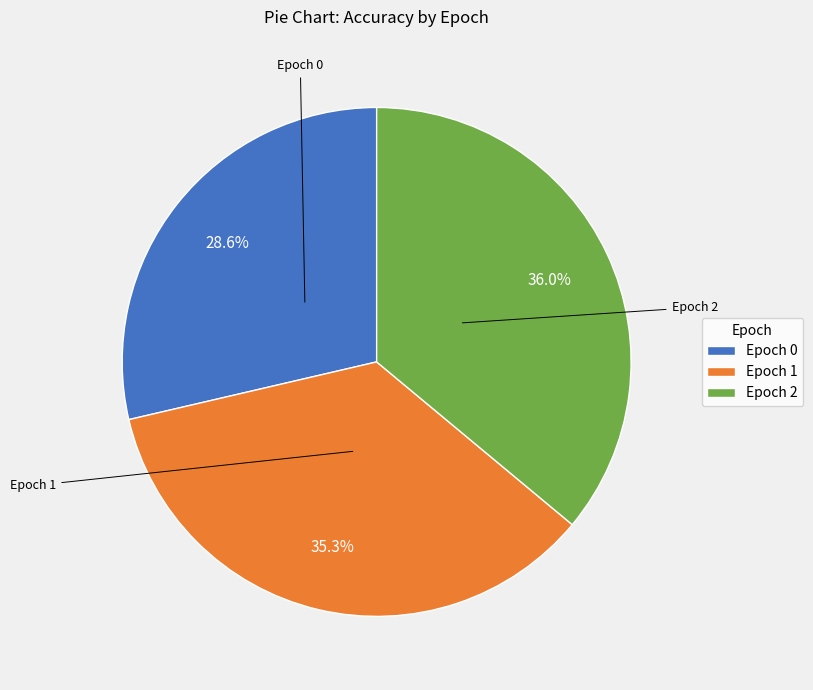

Rank the categories by value from lowest to highest.

Epoch 0, Epoch 1, Epoch 2